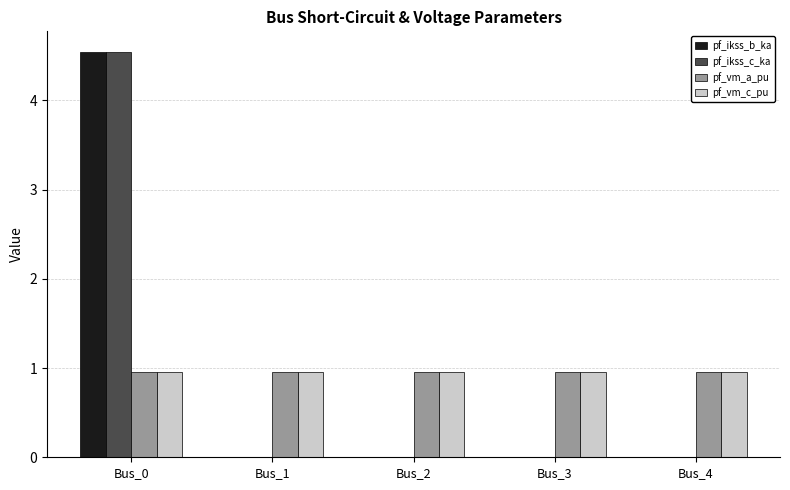

Count the pf_ikss_b_ka values in the range 0 to 1.

4